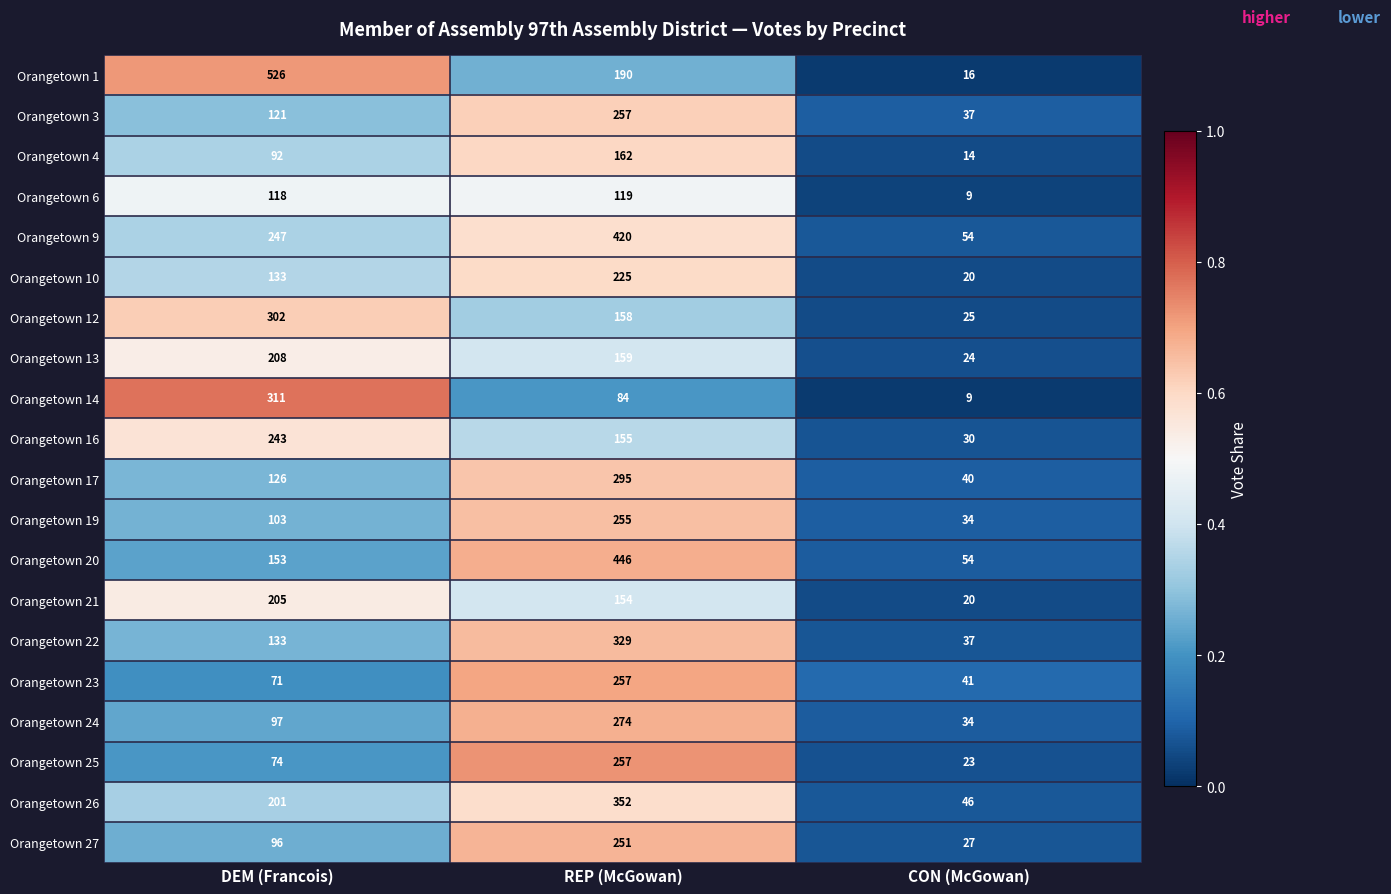

At which label does Orangetown 4 reach its minimum?

CON (McGowan)